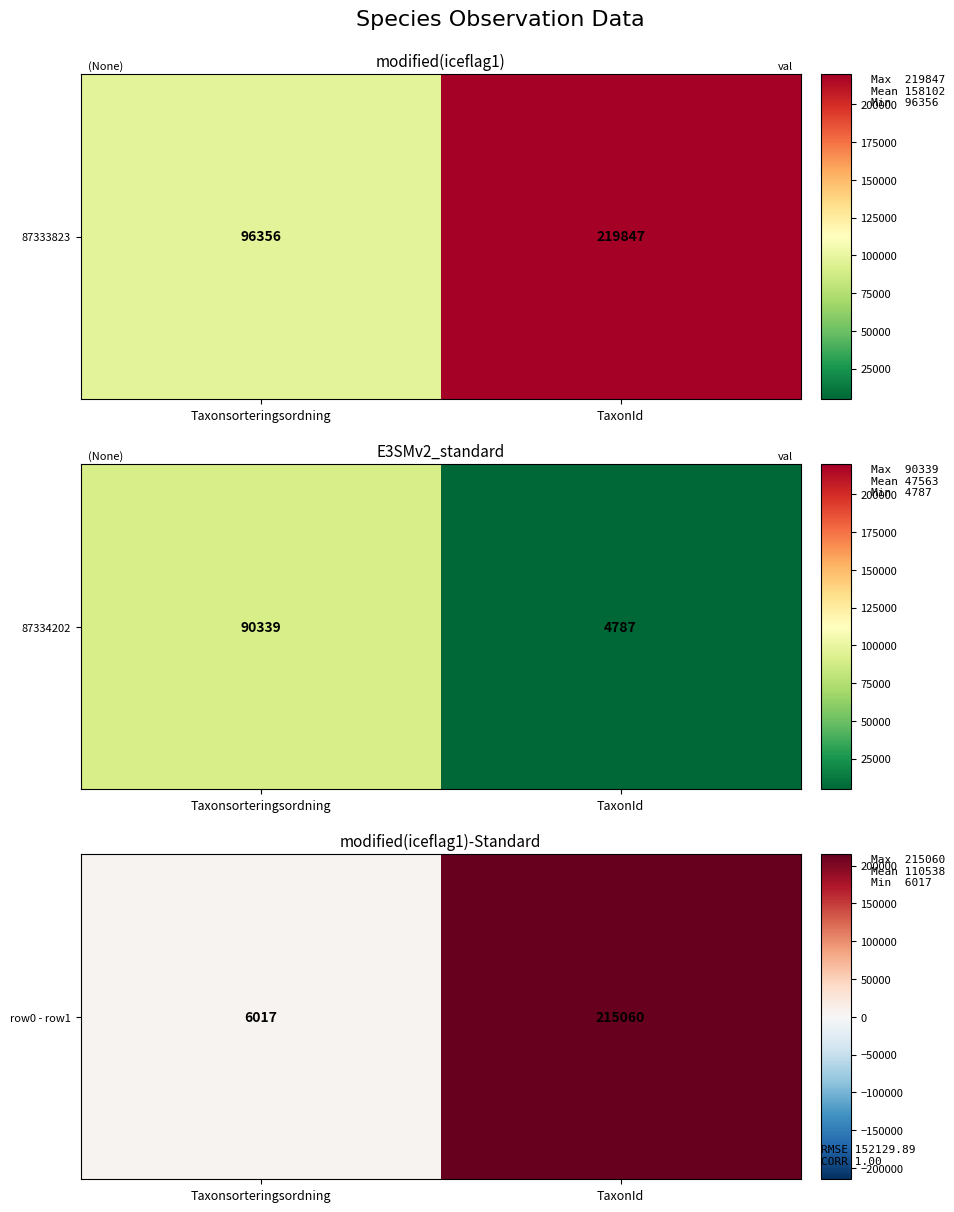

Count the number of categories in the chart.

2